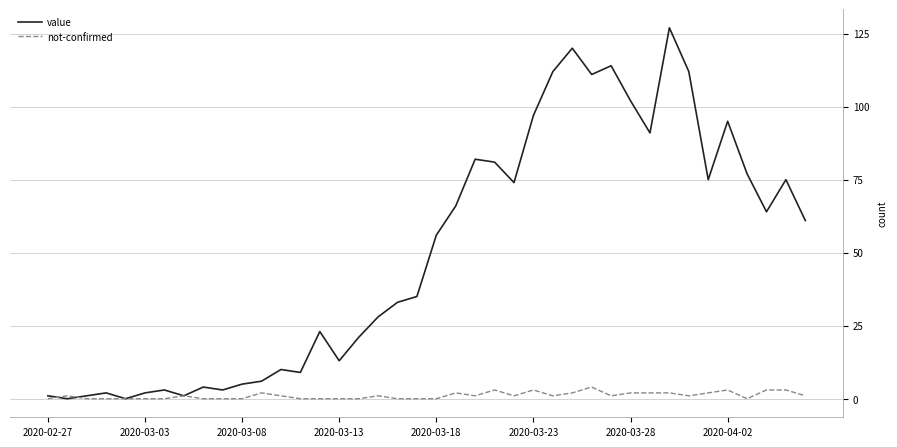

List the series in order of their overall mean, highest first.

value, not-confirmed